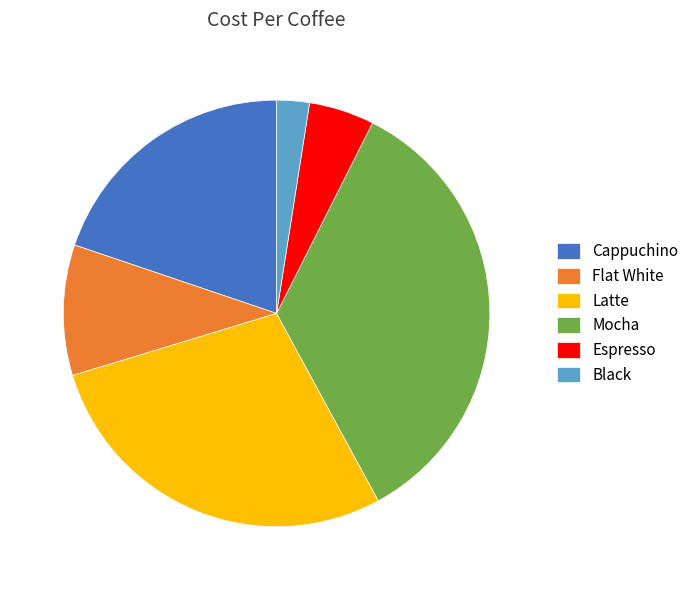

Count the number of slices in the pie.

6